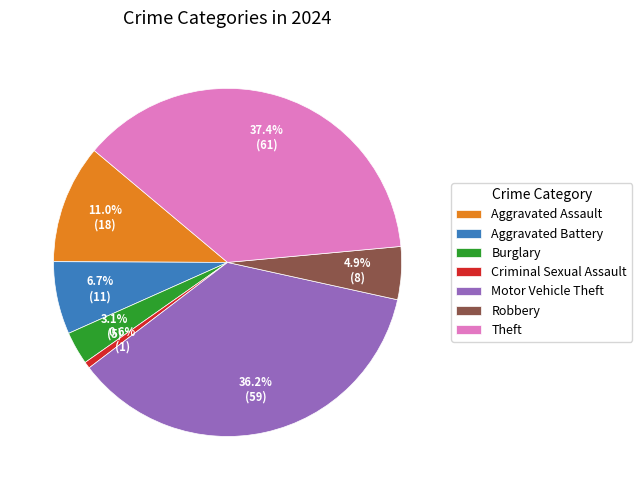

Is it true that Motor Vehicle Theft is 36% of the pie?

True